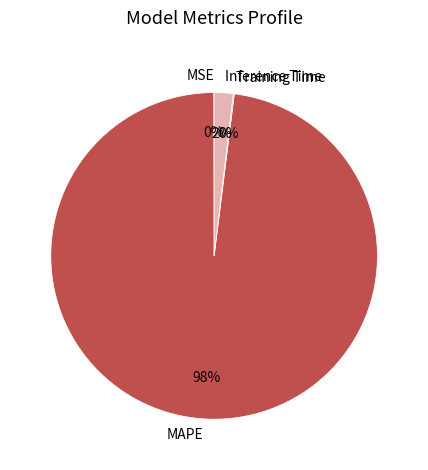

What is the majority slice?

MAPE